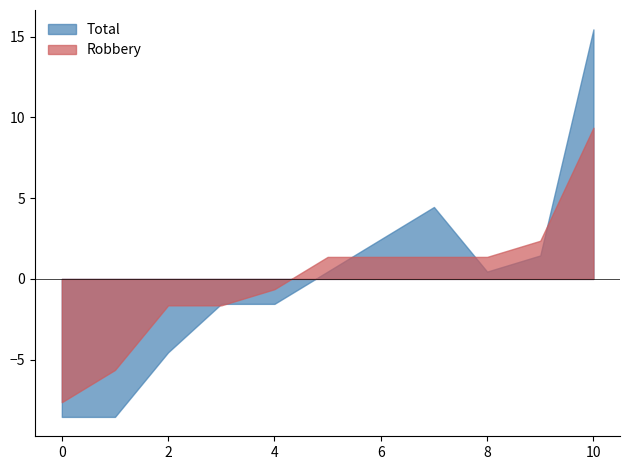

Which series has the widest spread of values?

Total